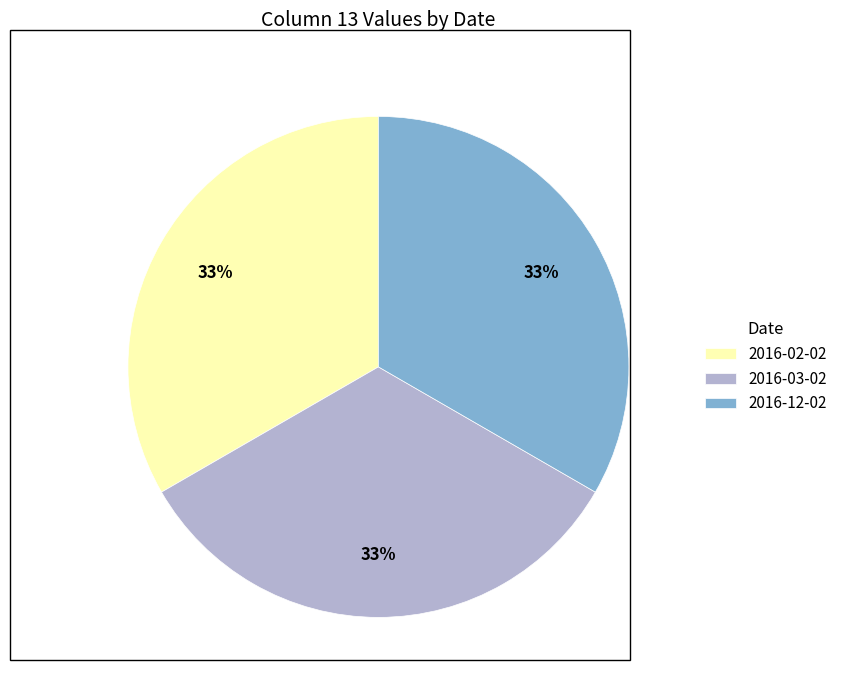

How many segments does this pie chart have?

3